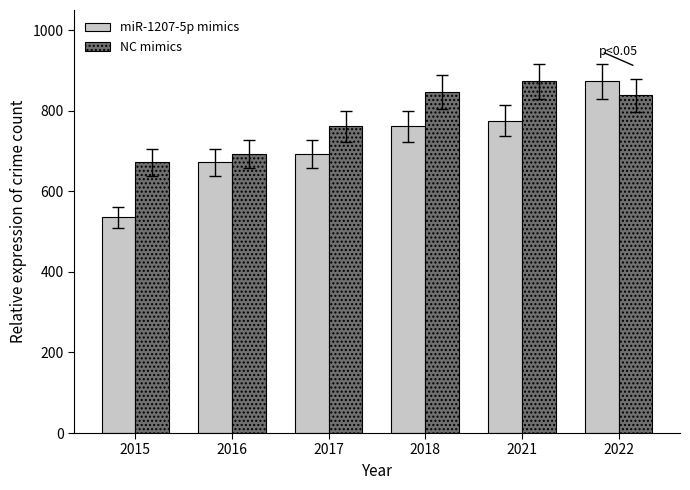

At 2018, list the series in order from smallest to largest.

miR-1207-5p mimics, NC mimics